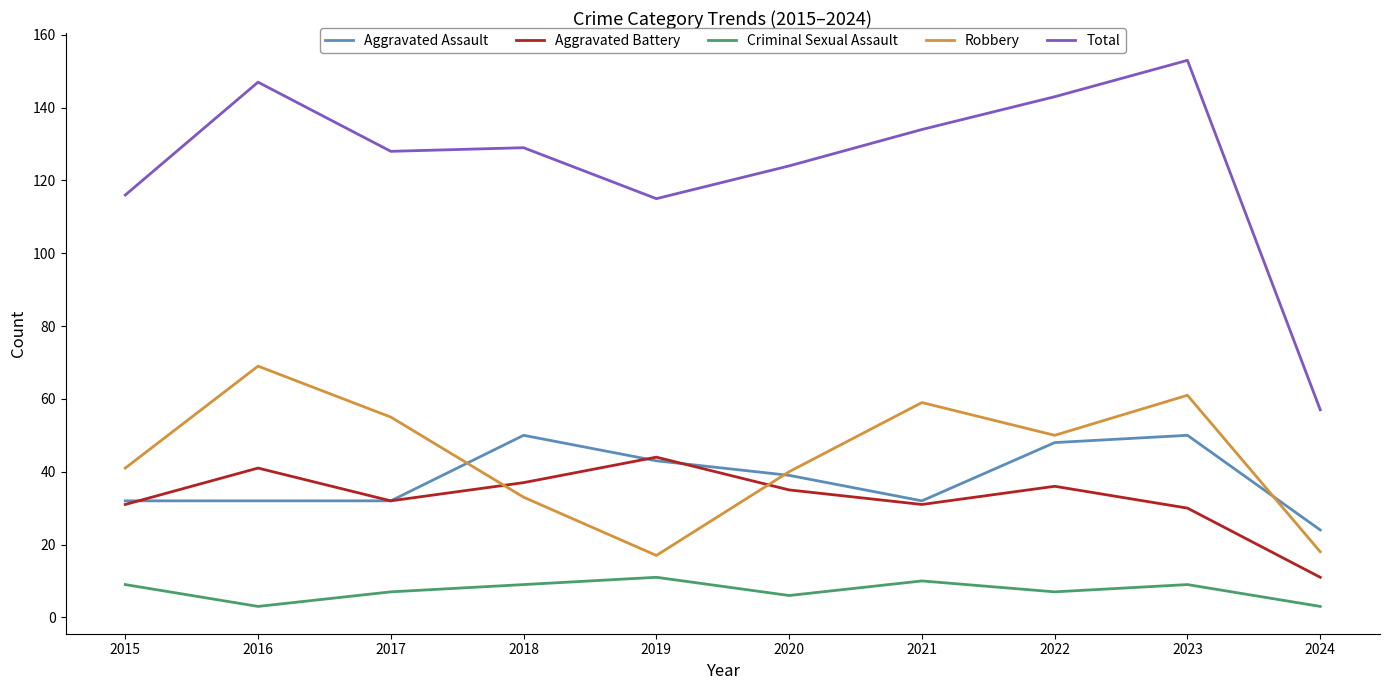

Reading left to right, transcribe all the data shown in this chart.

Aggravated Assault: 32	32	32	50	43	39	32	48	50	24
Aggravated Battery: 31	41	32	37	44	35	31	36	30	11
Criminal Sexual Assault: 9	3	7	9	11	6	10	7	9	3
Robbery: 41	69	55	33	17	40	59	50	61	18
Total: 116	147	128	129	115	124	134	143	153	57